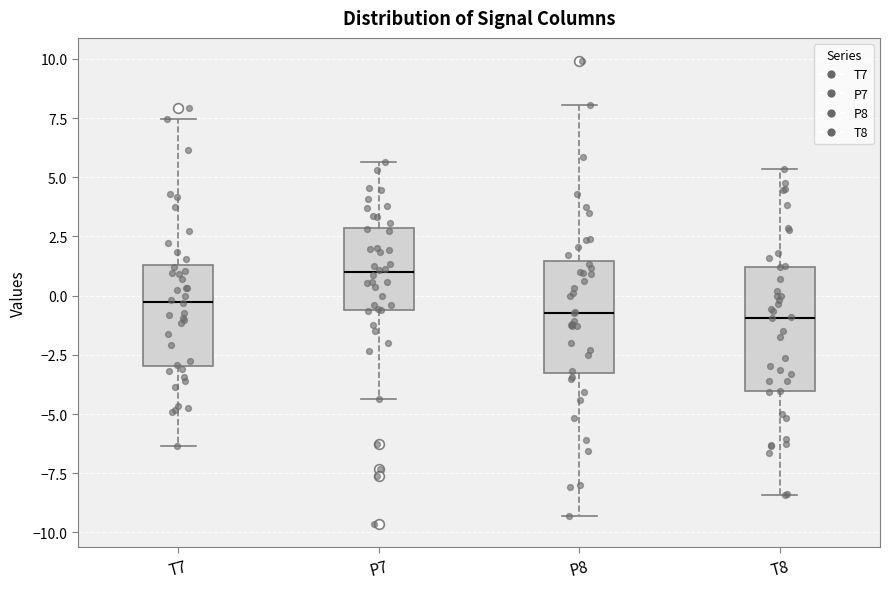

Reading left to right, read every box against the y-axis: the position of its median line, the range the box covers, and the ends of its whiskers. The values are not printed on the chart, so give them approximately, as read against the axis.

T7: median -0.5, box -3.0 to 1.5, whiskers -6.5 to 7.5
P7: median 1.0, box -0.5 to 3.0, whiskers -4.5 to 5.5
P8: median -0.5, box -3.5 to 1.5, whiskers -9.5 to 8.0
T8: median -1.0, box -4.0 to 1.0, whiskers -8.5 to 5.5